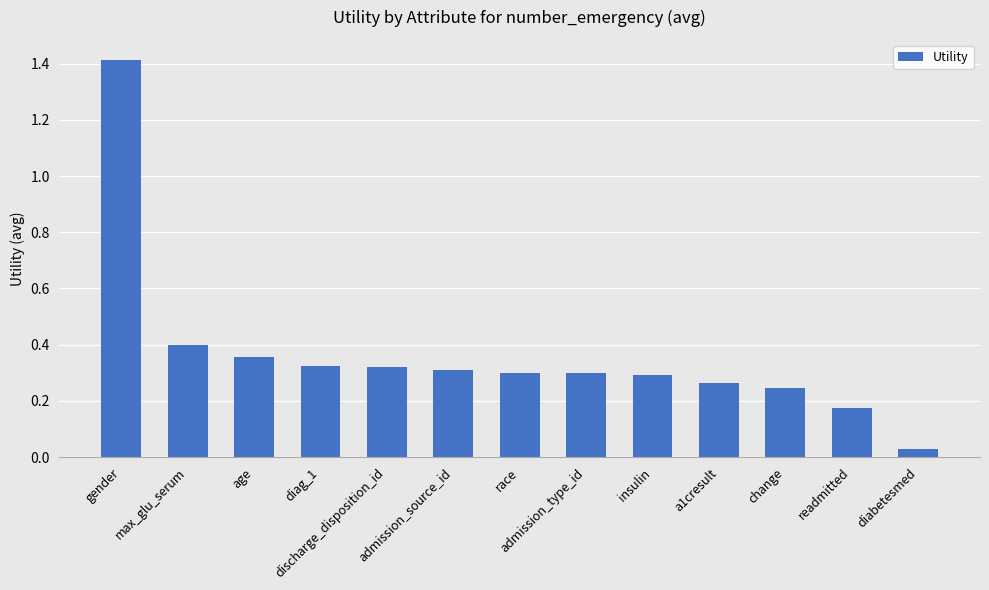

What is the sum of all values?

4.7